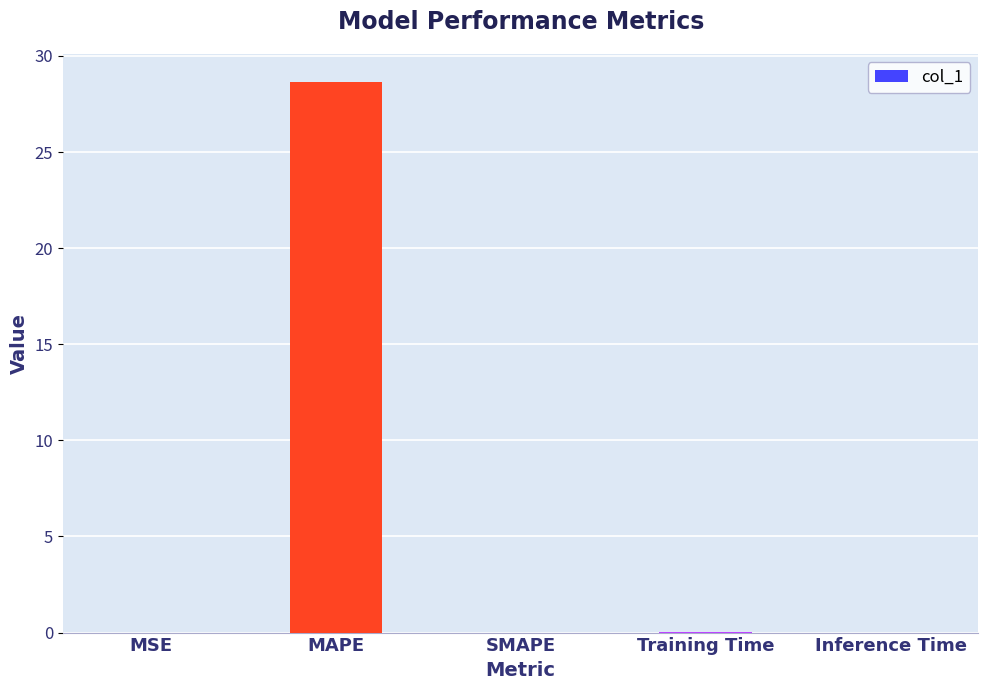

How many categories are shown in the chart?

5